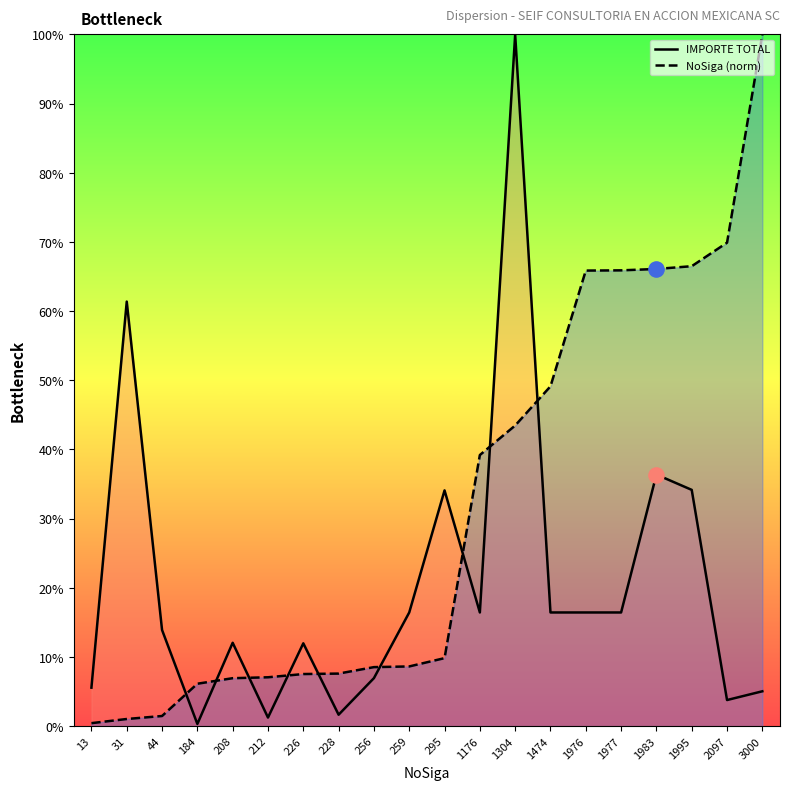

At how many categories does at least one series exceed 34?

11